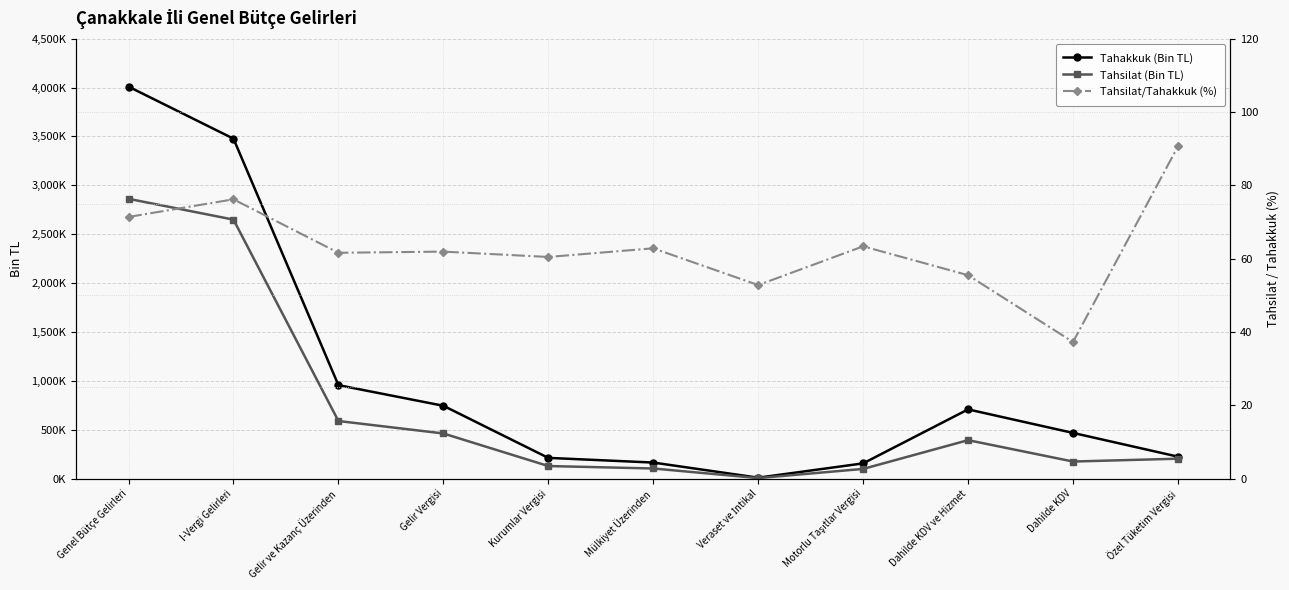

At which label is Tahsilat/Tahakkuk (%) closest to 63?

Mülkiyet Üzerinden